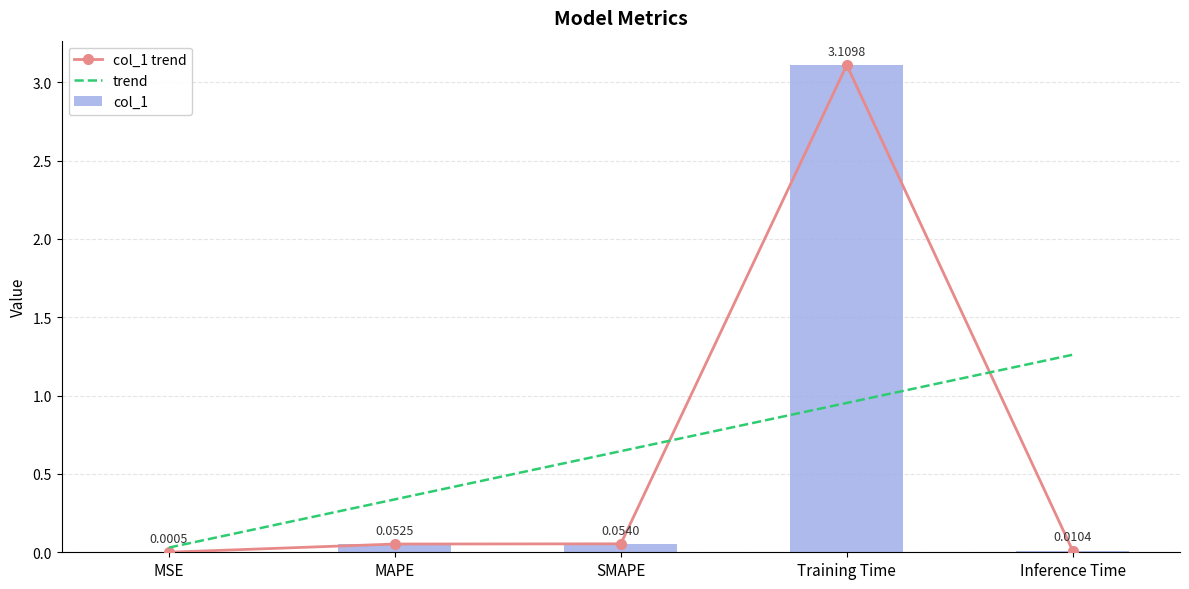

List the series in order of their peak value, lowest first.

trend, col_1 trend, col_1